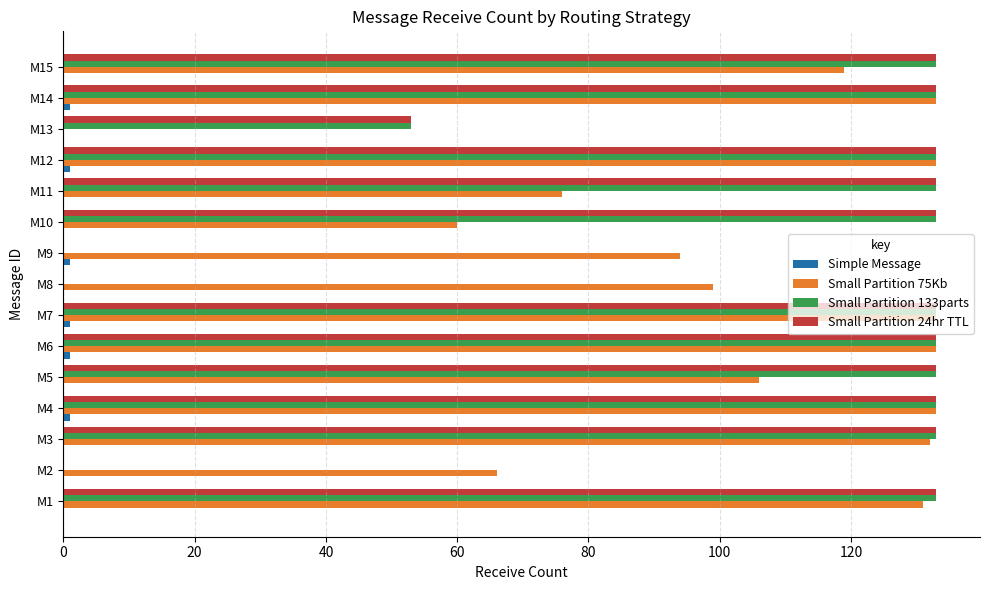

At which label is Small Partition 75Kb closest to 66?

M2